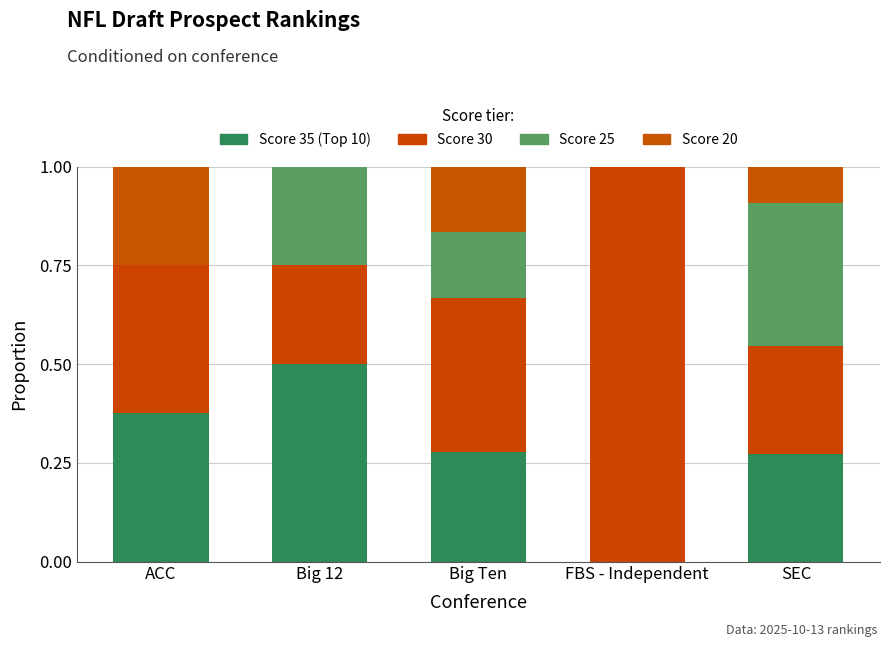

The Score 20 series shows -0.1 at Big 12. True or false?

False